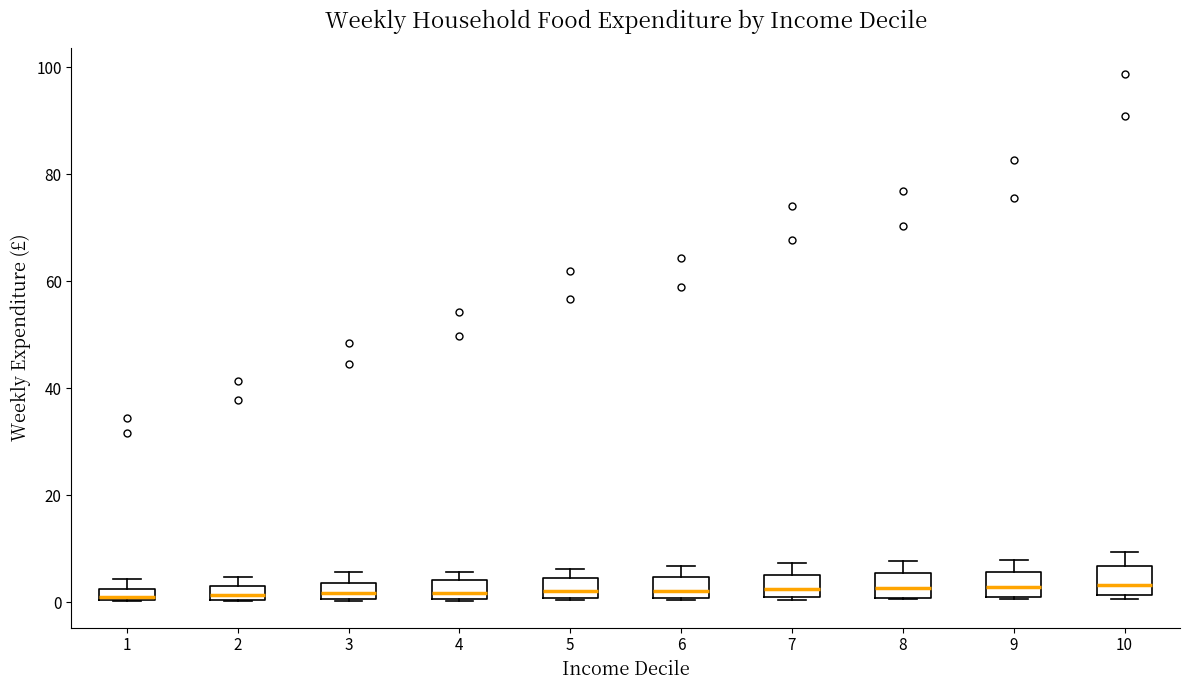

Where is the upper edge of the box at x = 8 on the y-axis? The values are not printed on the chart, so give them approximately, as read against the axis.

6